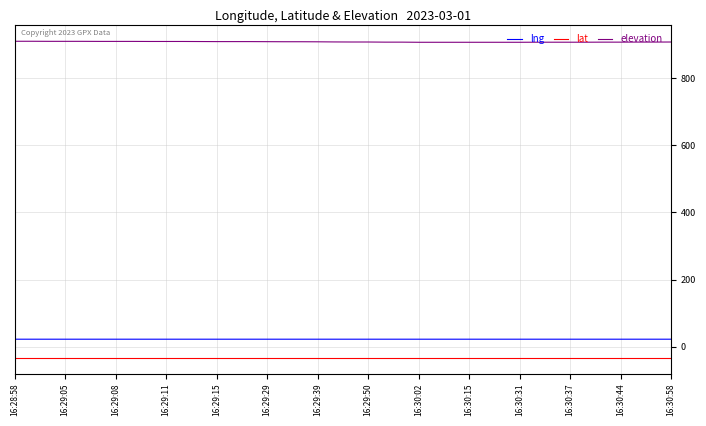

What are all the series names shown in the legend?

lng, lat, elevation